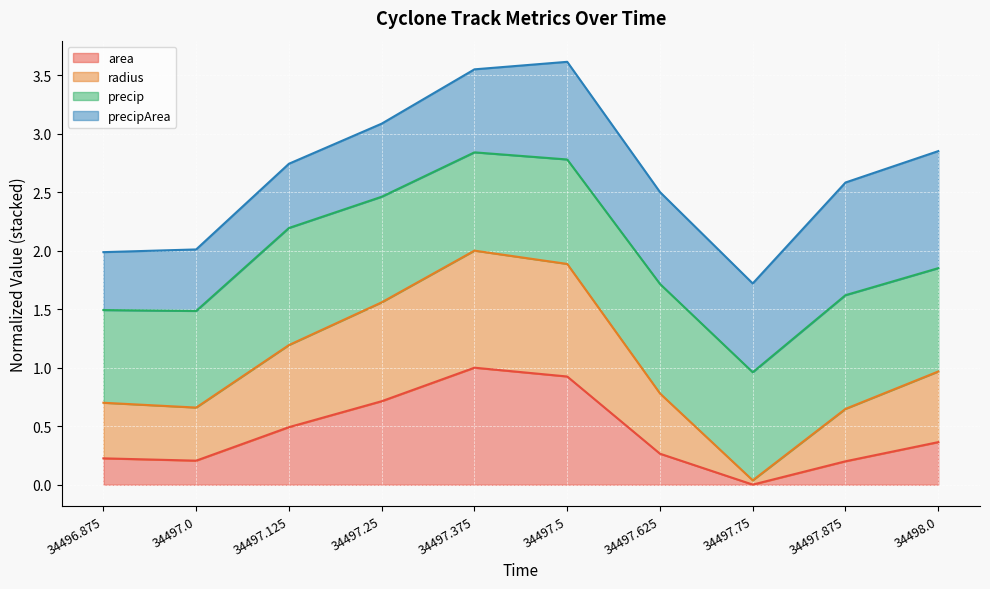

Between 34497.375 and 34496.875, which is larger?

34497.375